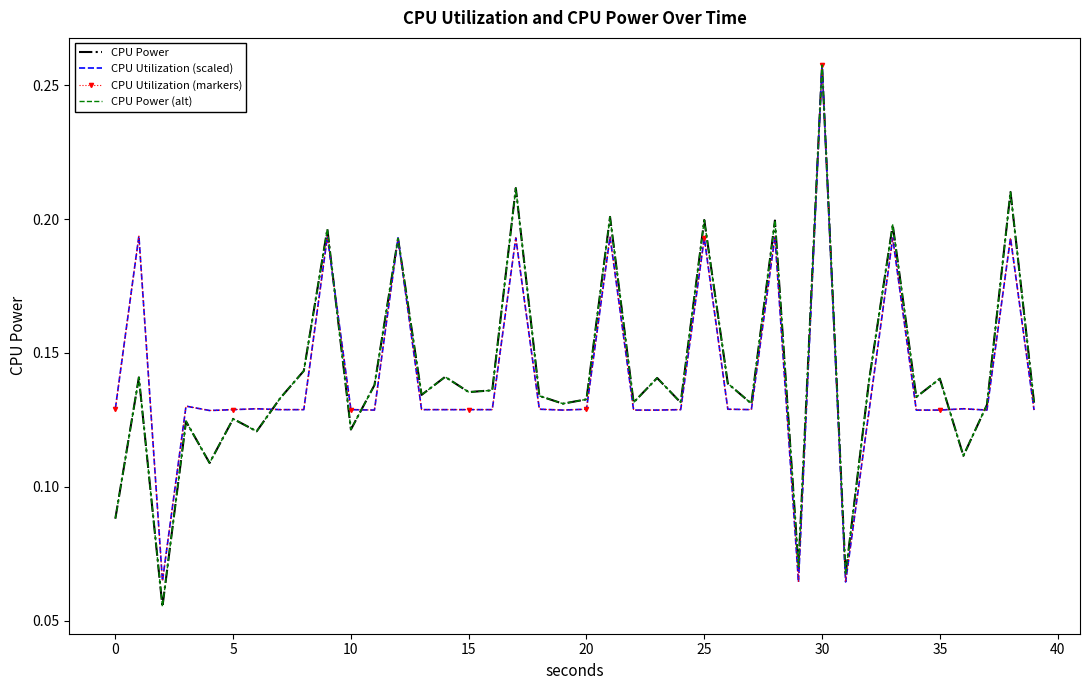

What is the label of the 29th point from the left?

28